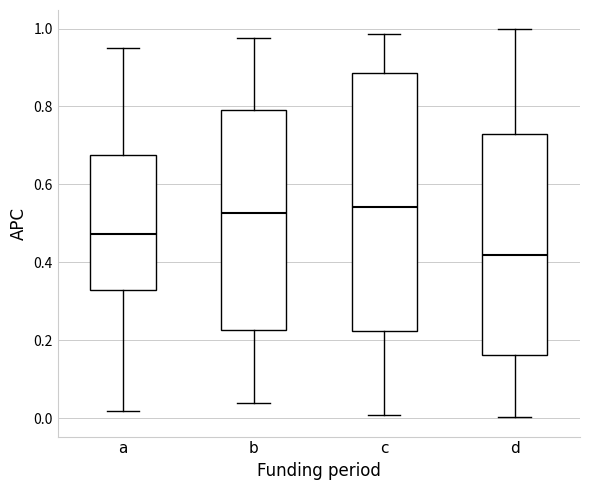

Comparing the boxes themselves (not the whiskers), which one is the tallest?

c